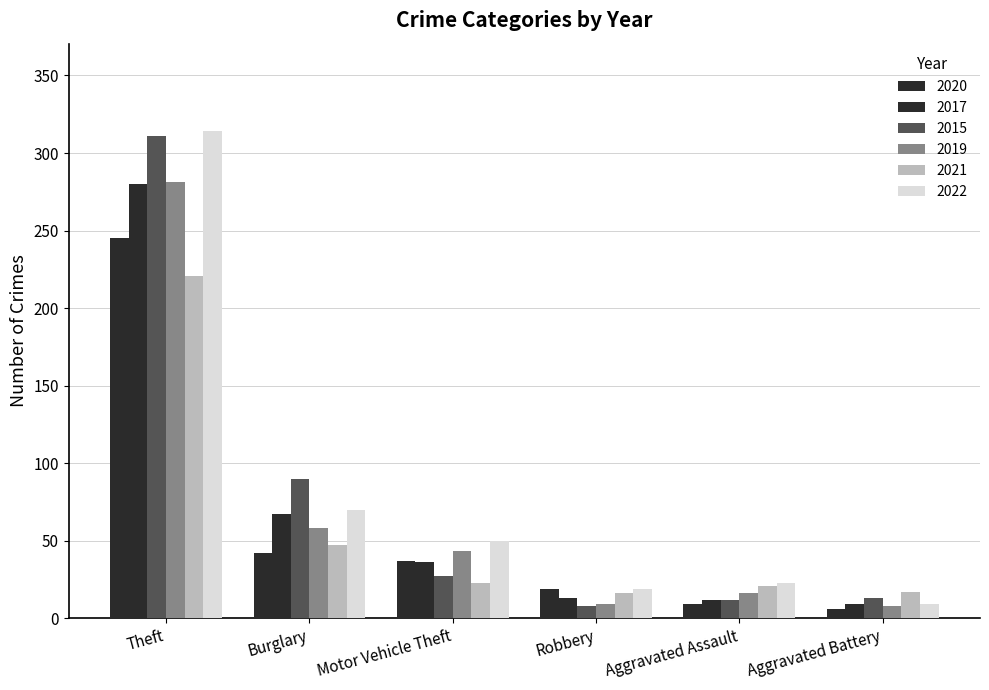

Which series has the largest total across all categories?

2022